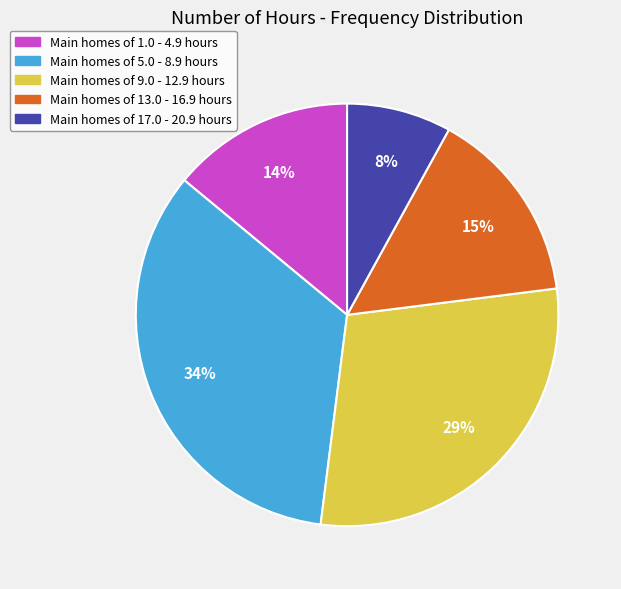

Does any single category account for the majority?

No